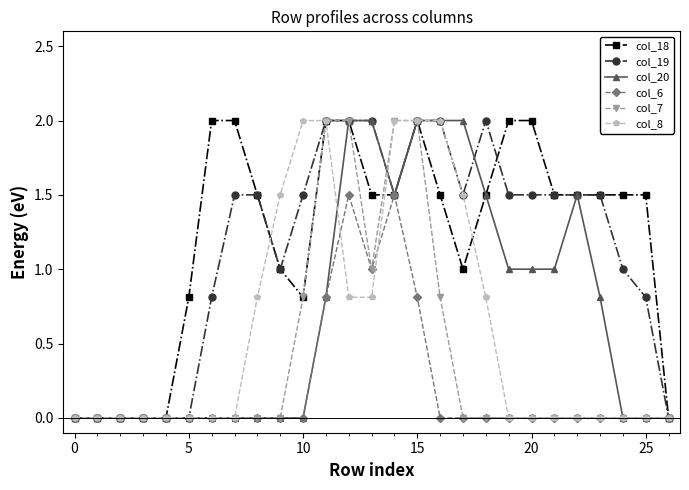

Does the chart have visible grid lines?

No